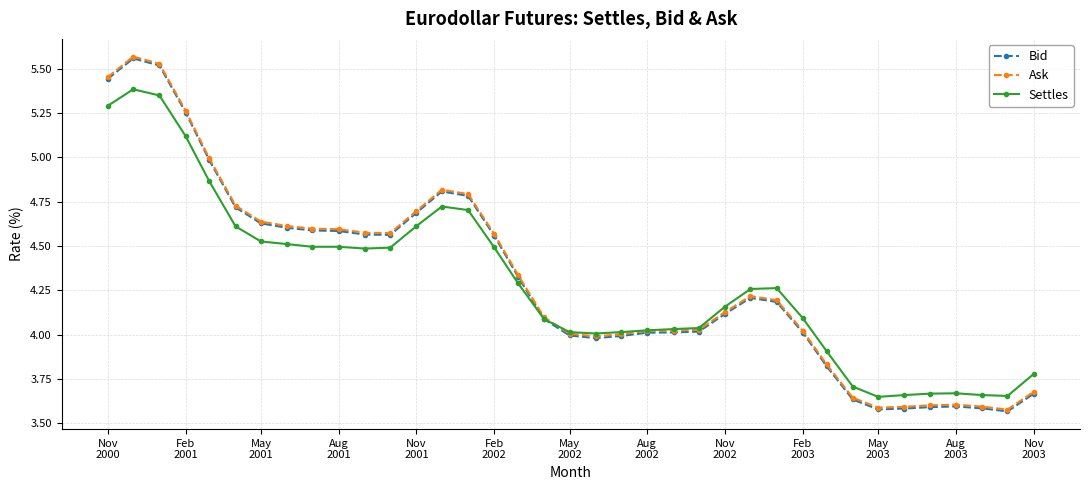

True or false: Ask has more than 1 interior local peaks.

True